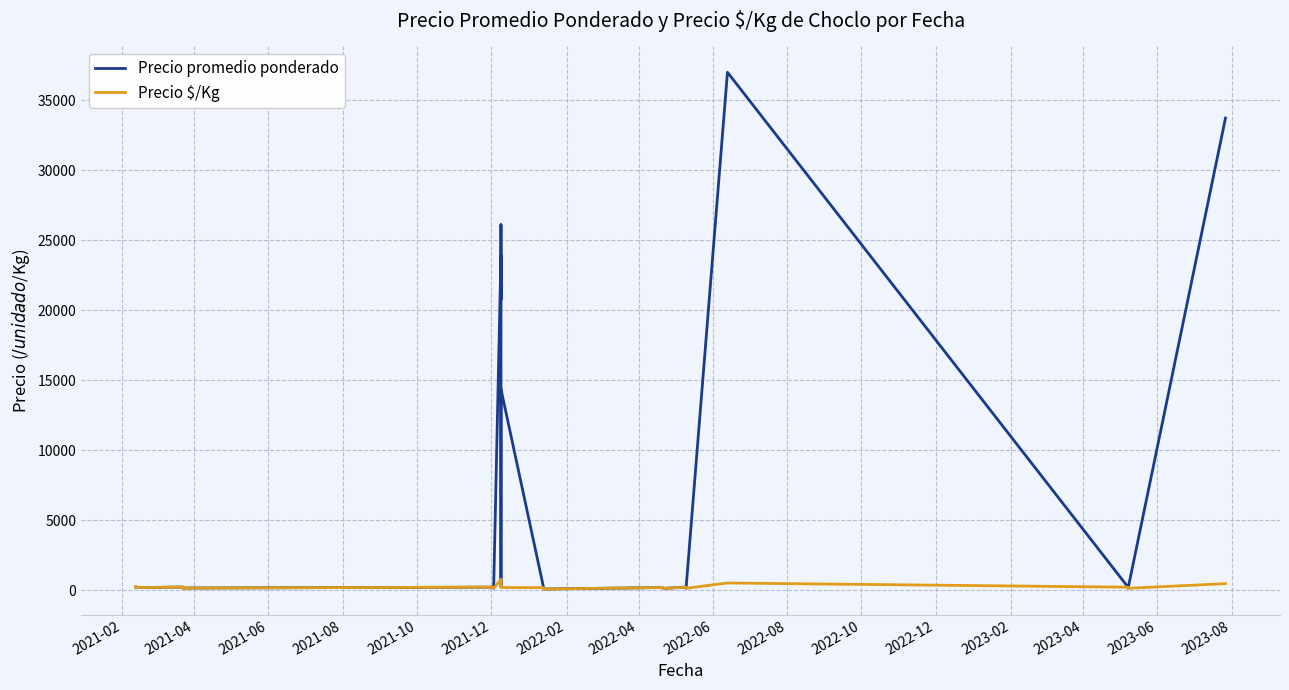

Reading left to right, what are all the values shown in this chart?

Precio promedio ponderado: 250	277	200	200	237	218	175	158	190	150	209	214	150	170	231	150	23909	20780	26111	369	385	300	300	14375	197	186	125	138	140	100	205	222	150	140	232	150	37000	229	150	33732
Precio $/Kg: 250	277	200	200	237	218	175	158	190	150	209	214	150	170	231	150	797	693	522	369	385	300	300	205	197	186	125	138	140	100	205	222	150	140	232	150	529	229	150	482